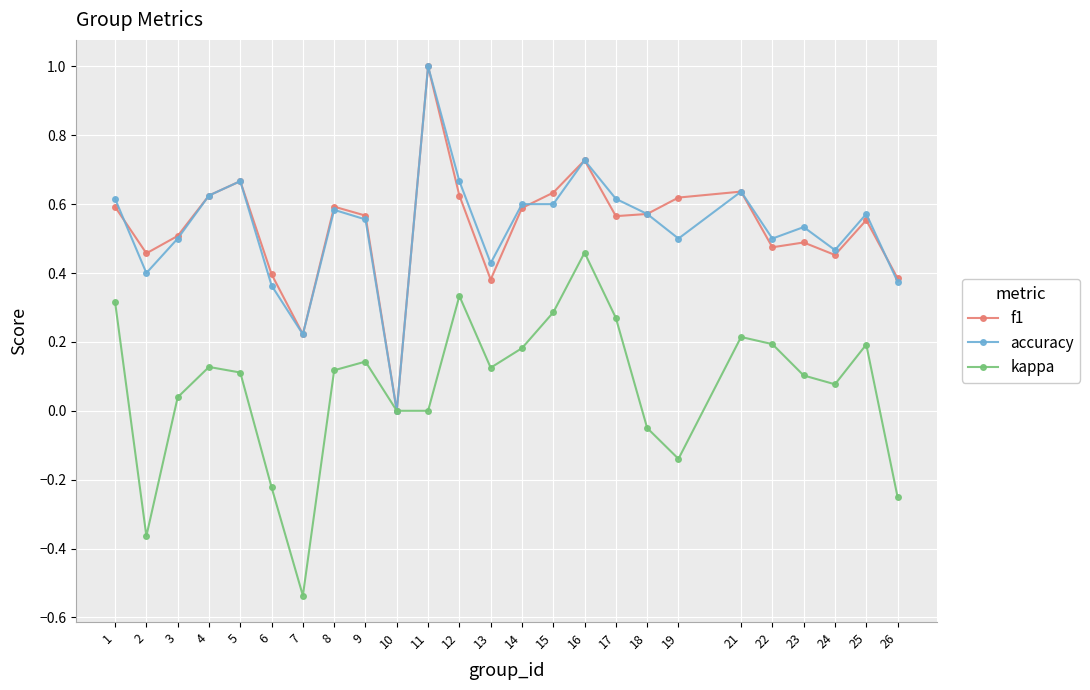

What is the spread (max minus min) of values at 2?

0.8